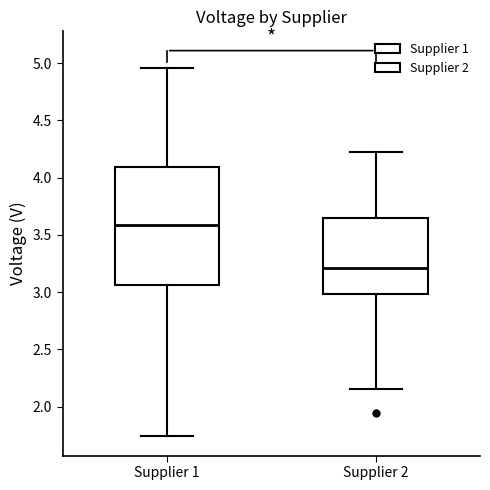

Reading left to right, transcribe this box plot: for each box, give where its median line is, the range the box spans, and where its two whiskers end, as read against the y-axis. The values are not printed on the chart, so give them approximately, as read against the axis.

Supplier 1: median 3.60, box 3.05 to 4.10, whiskers 1.75 to 4.95
Supplier 2: median 3.20, box 3.00 to 3.65, whiskers 2.15 to 4.20